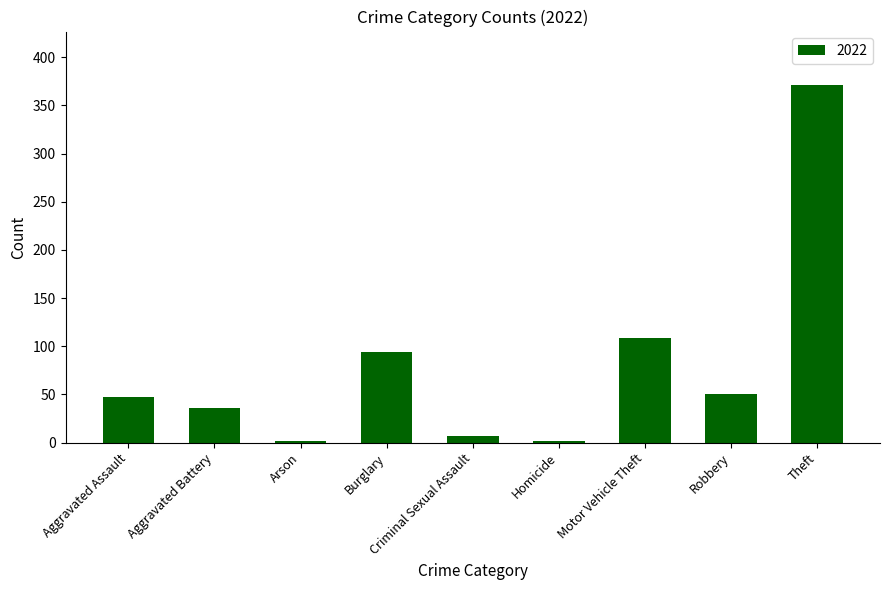

What position from the right is Aggravated Assault?

9